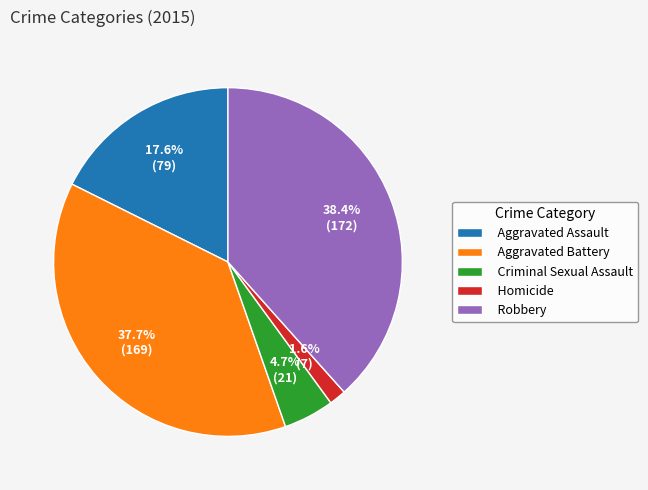

To the nearest percent, what is the difference between the largest and smallest slice percentages?

37%